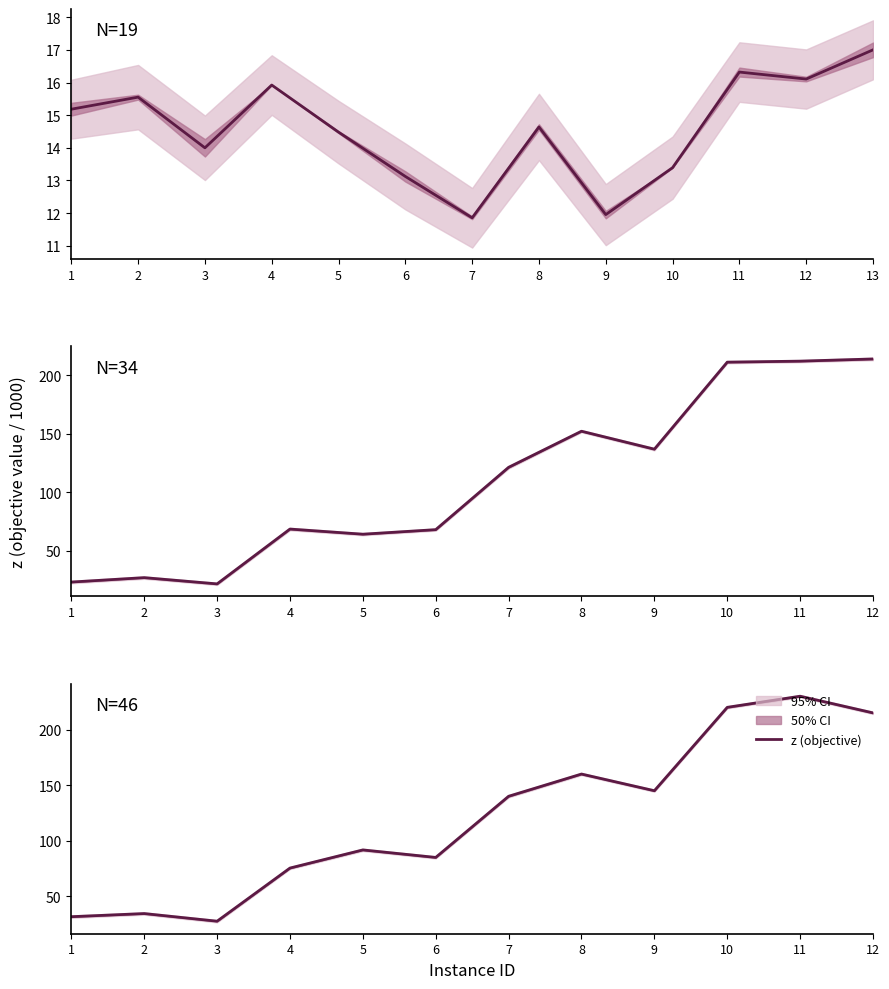

How many points are higher than both their immediate neighbors (excluding endpoints)?

4